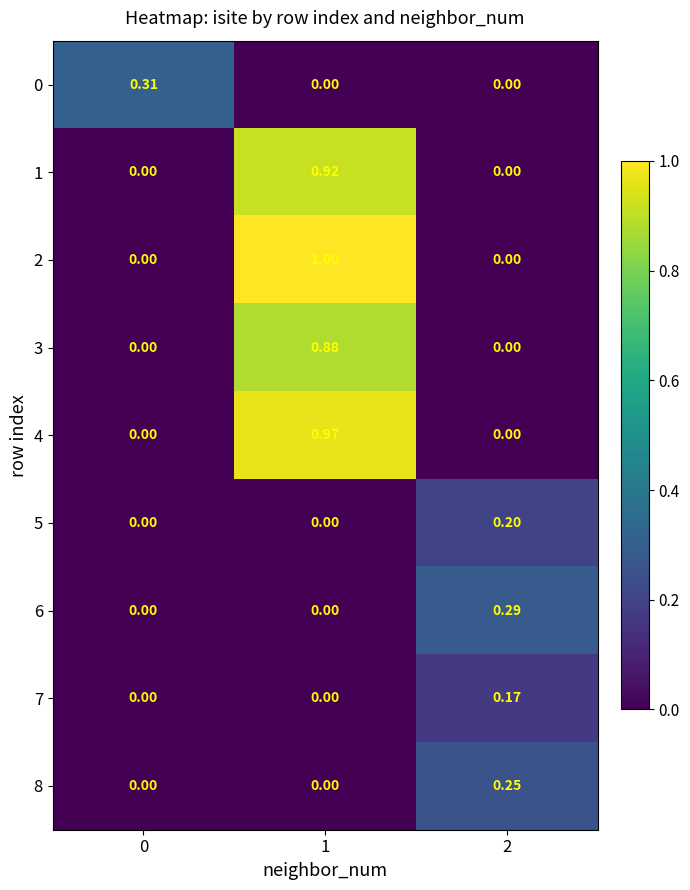

Is the value of 7 at 2 greater than the value of 2 at 0?

Yes